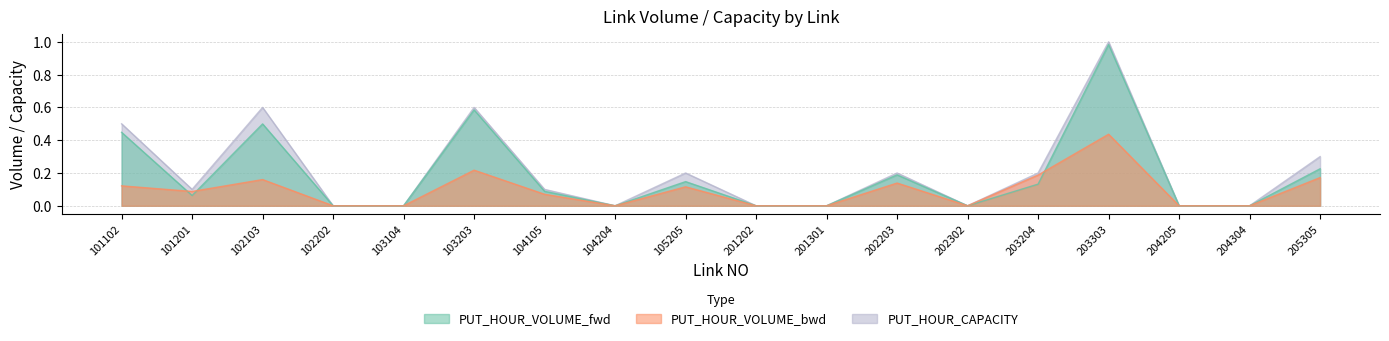

What is the value of the PUT_HOUR_CAPACITY point at the 7th from the left?

0.1